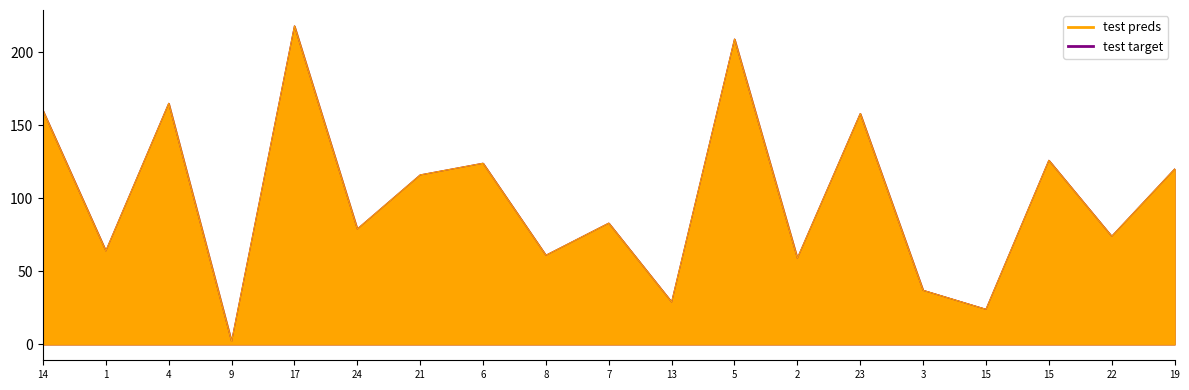

The value of test preds at 4 is 60. True or false?

False